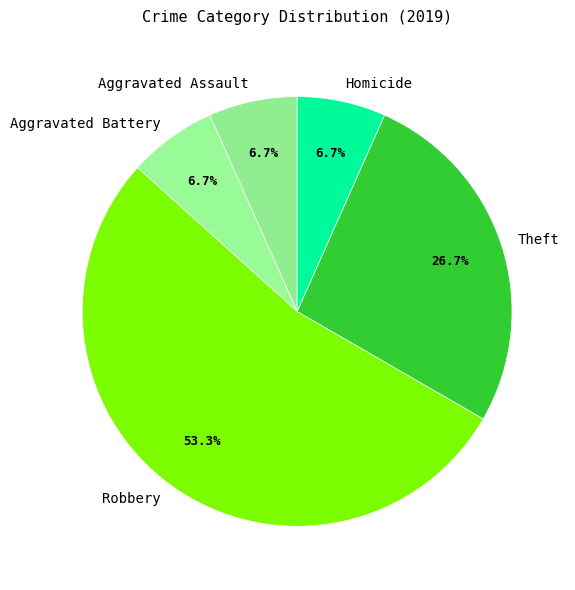

Combined, do Aggravated Assault and Aggravated Battery account for over 50%?

No